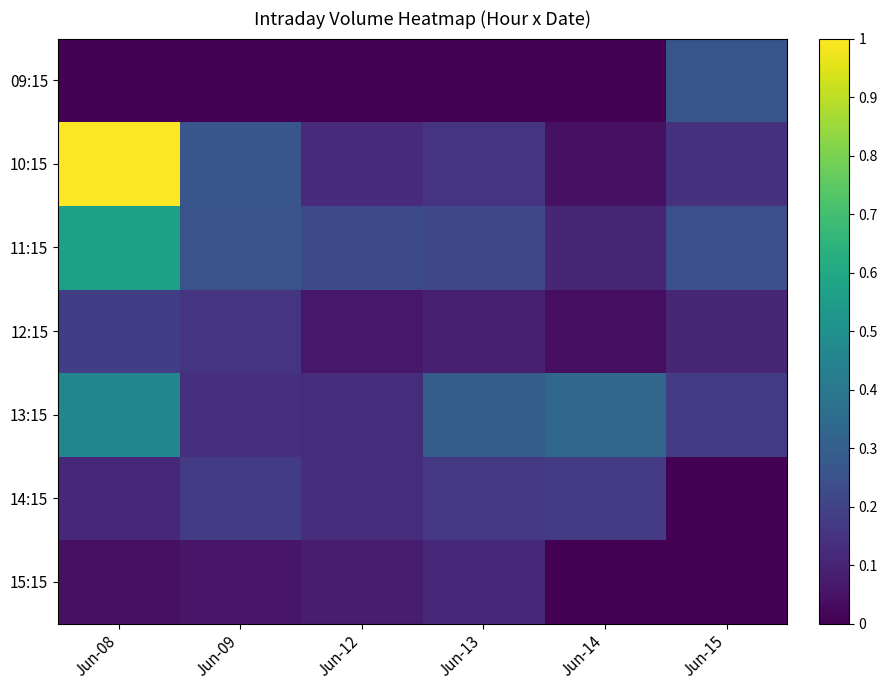

What is the total value across all series at Jun-09?

1.1